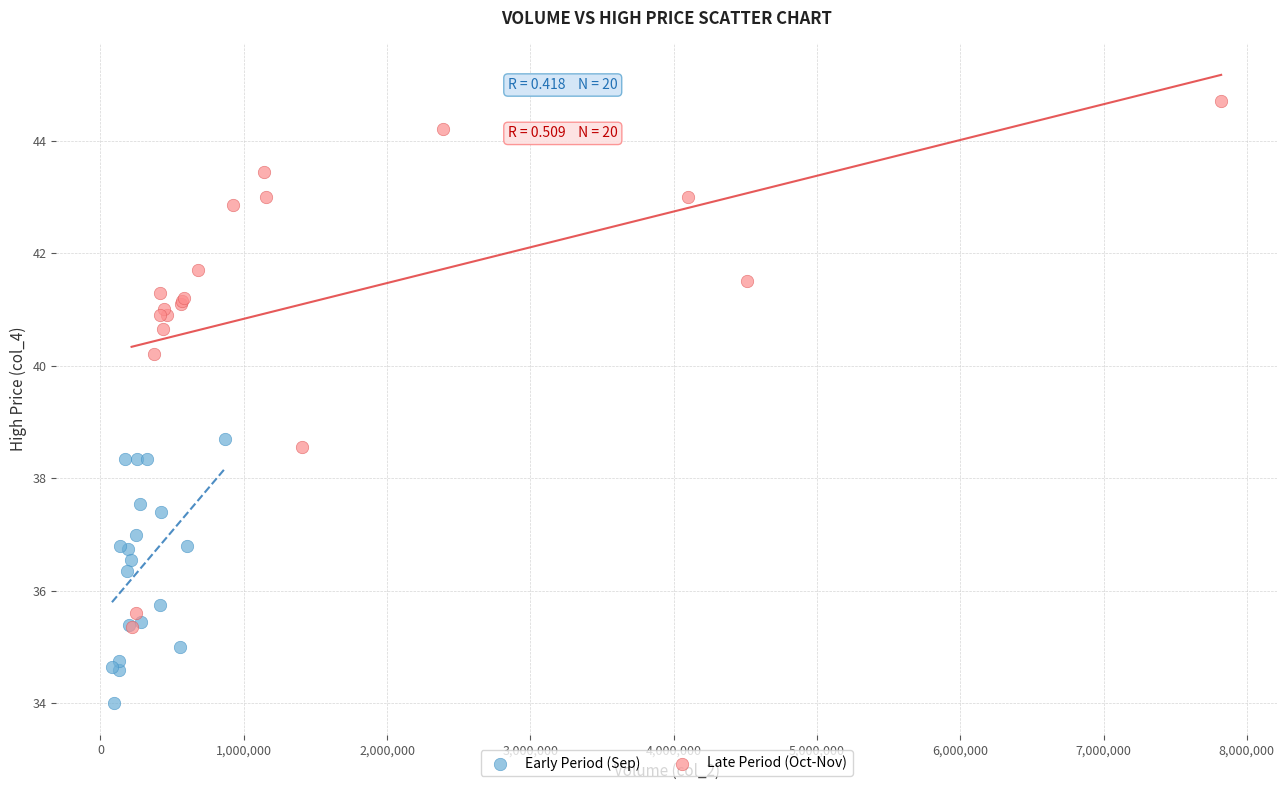

Which series reaches the minimum Y coordinate?

Early Period (Sep)